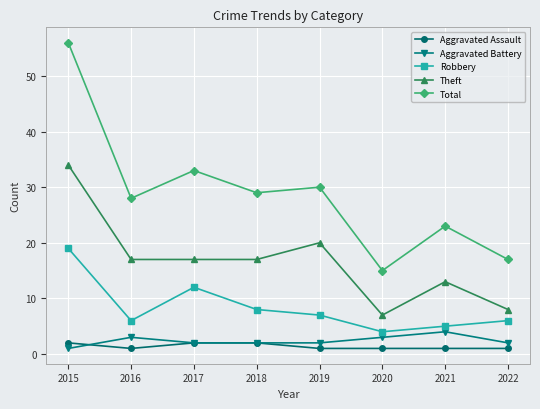

Which series has the widest spread of values?

Total